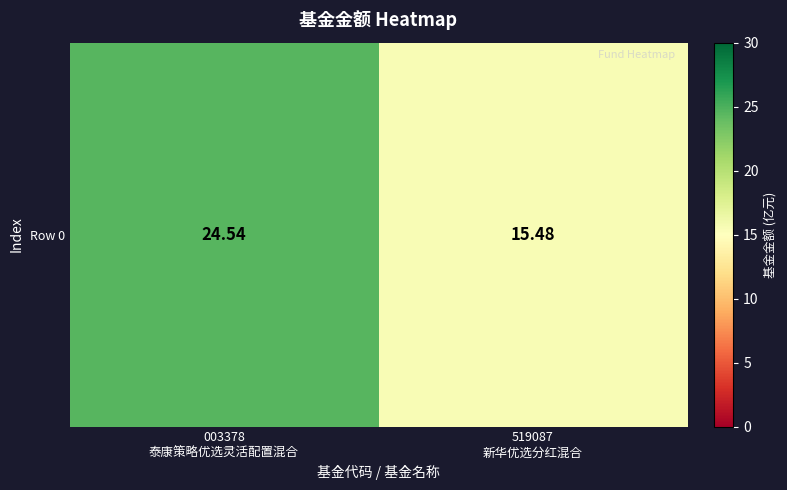

How many series are shown in this chart?

1